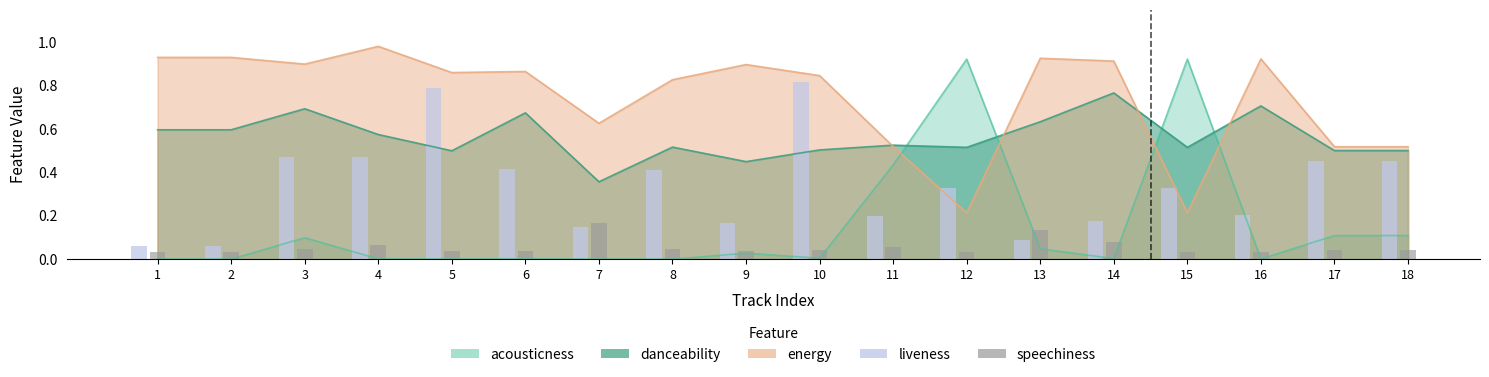

At which label does speechiness reach its minimum?

16